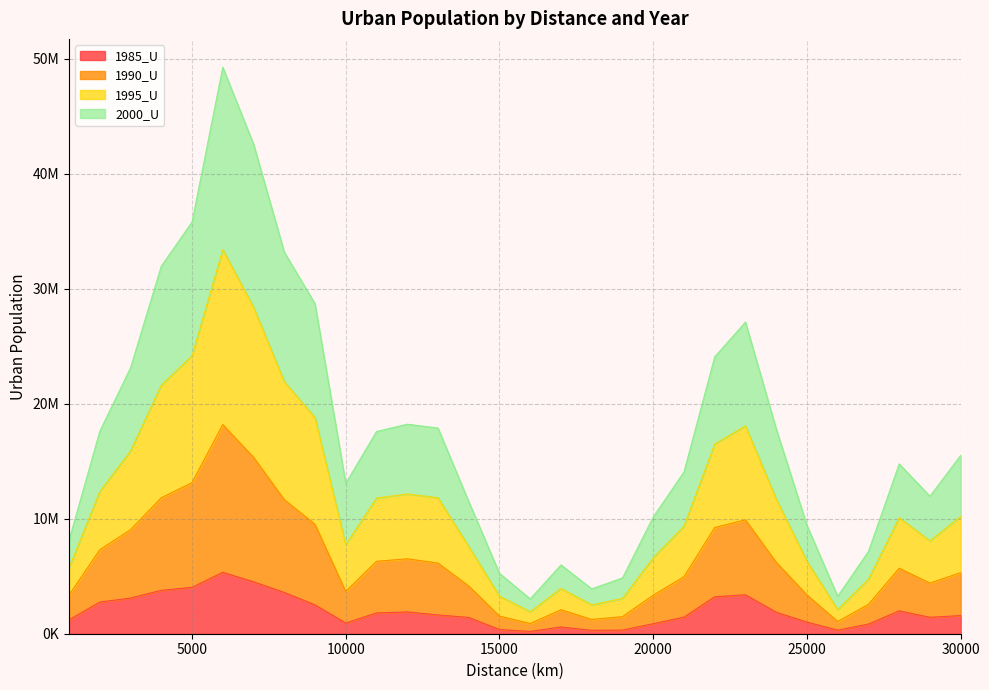

At which label does 1985_U first exceed 1631727?

2000